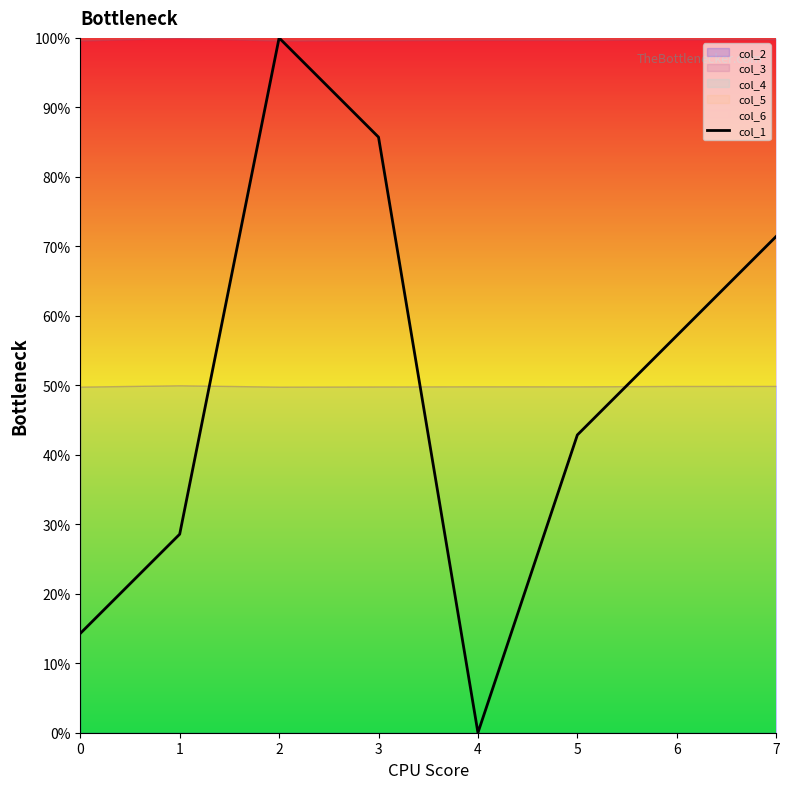

What is the difference between the values at 7 and 6?

14.3